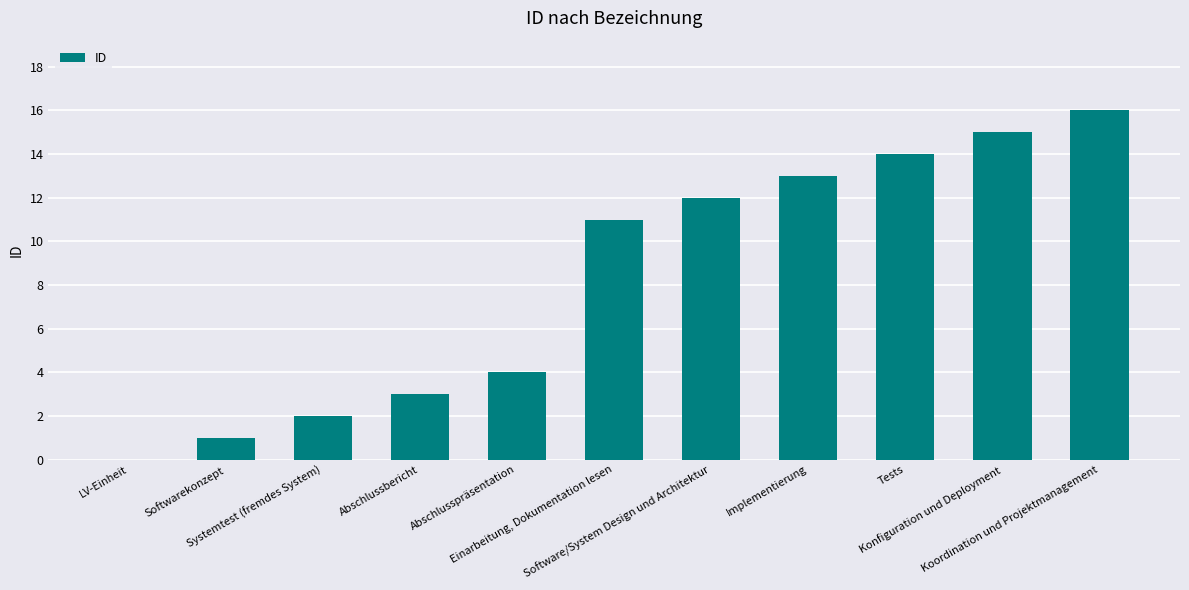

What is the greatest value displayed?

16